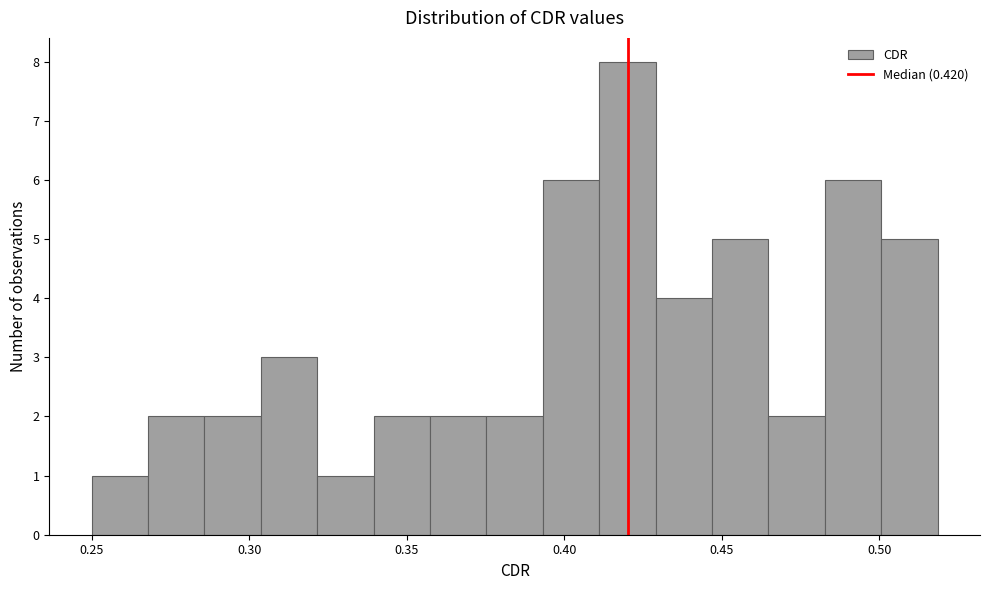

Read against the x-axis, roughly where is the centre of the tallest bar?

0.420